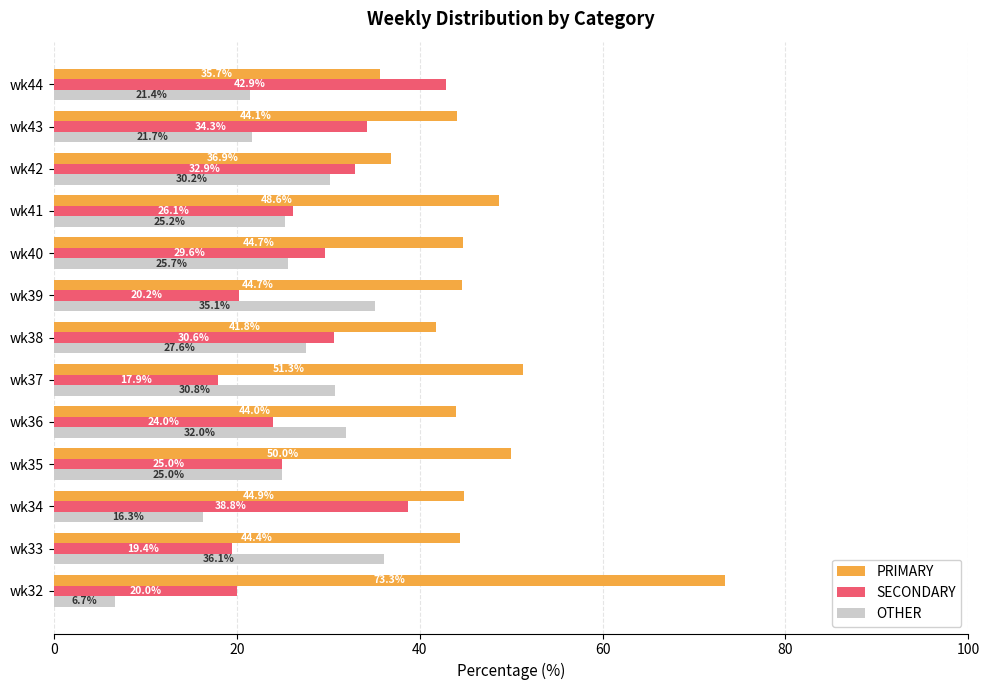

At how many categories does at least one series exceed 26?

13